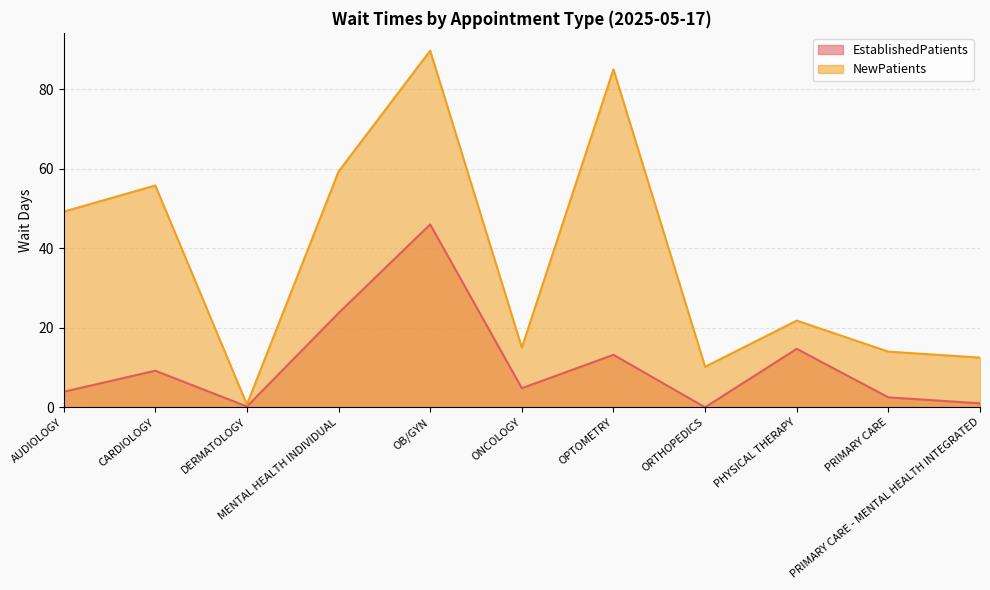

Where is NewPatients nearest to the value 45?

AUDIOLOGY